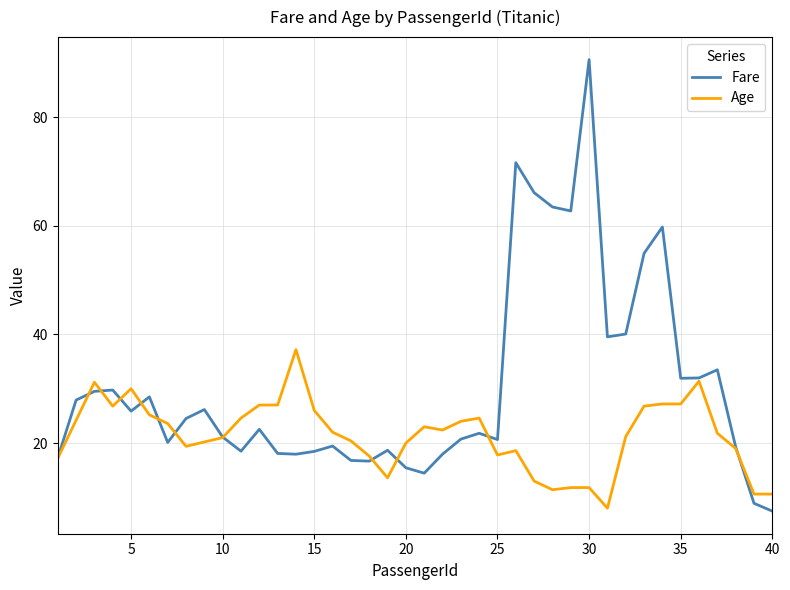

What is the maximum value shown in the chart?

90.6